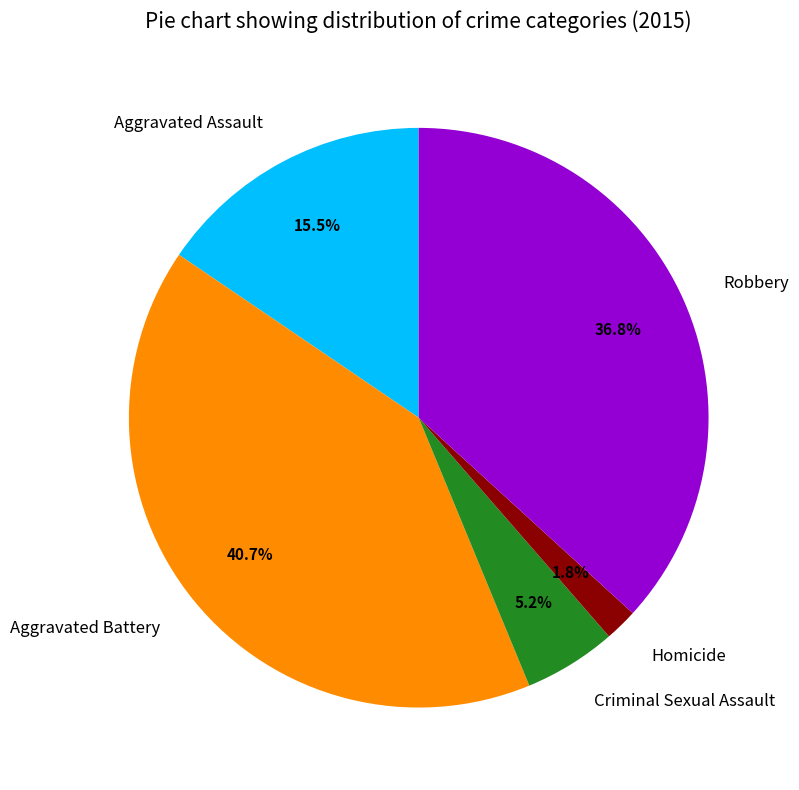

What percentage do Robbery and Aggravated Battery together represent?

77.5%